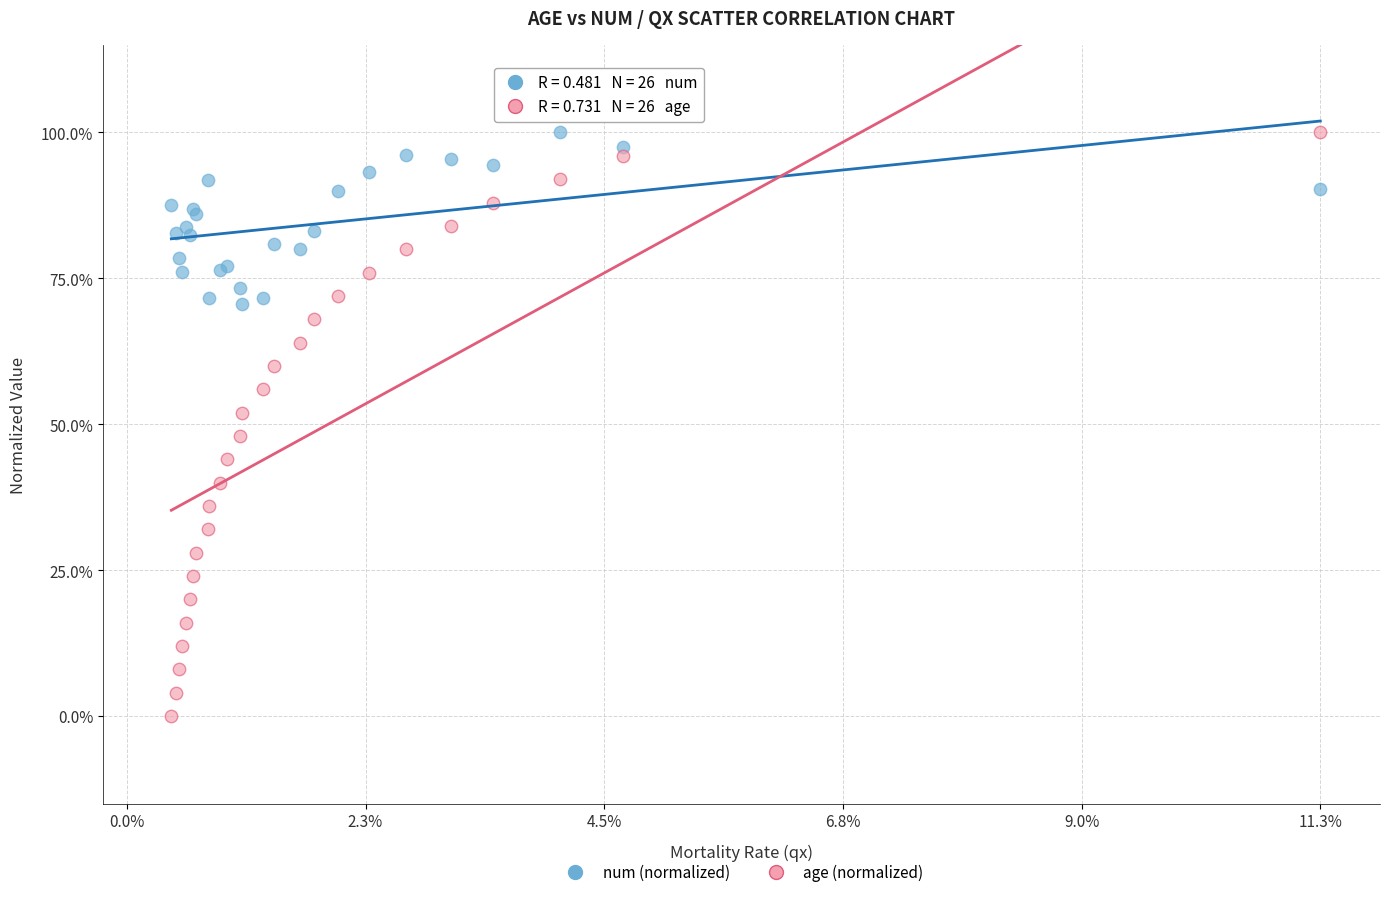

Which series reaches the minimum Y coordinate?

age (normalized)